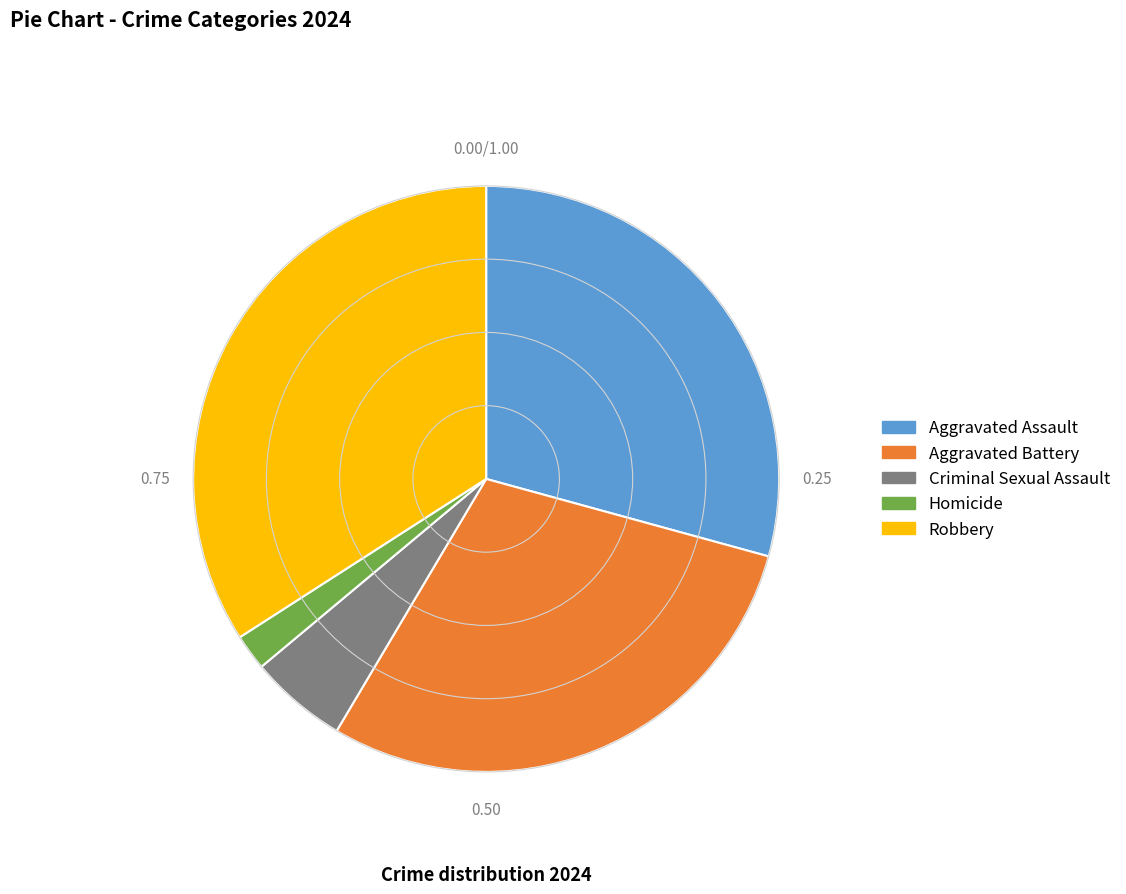

Is there a majority slice in this chart?

No